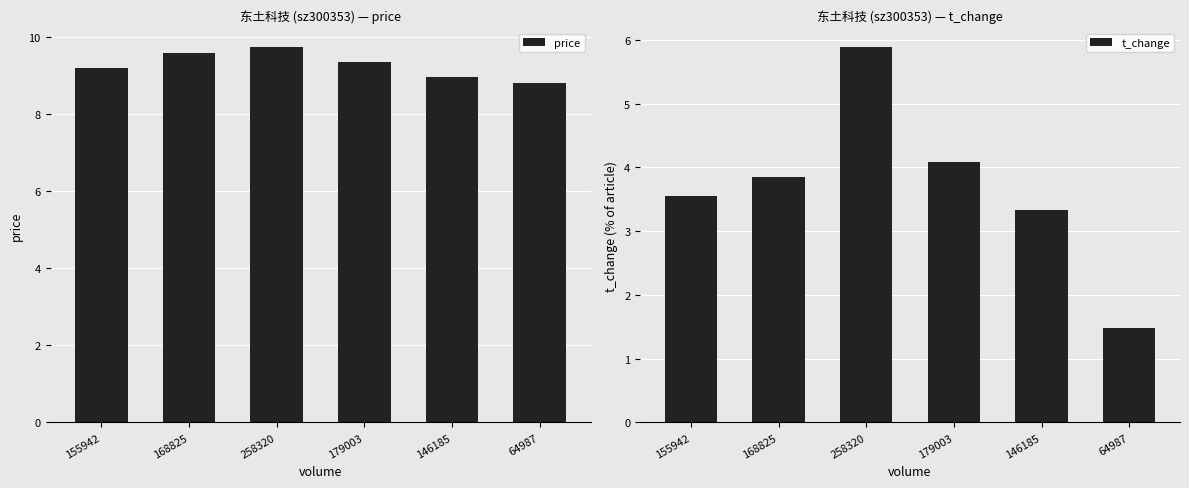

What position from the right is 258320?

4